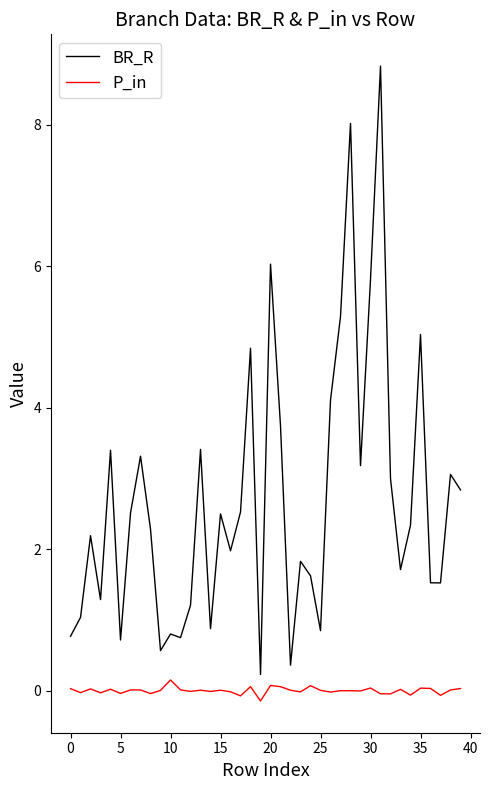

What is the highest value of the BR_R series?

8.8